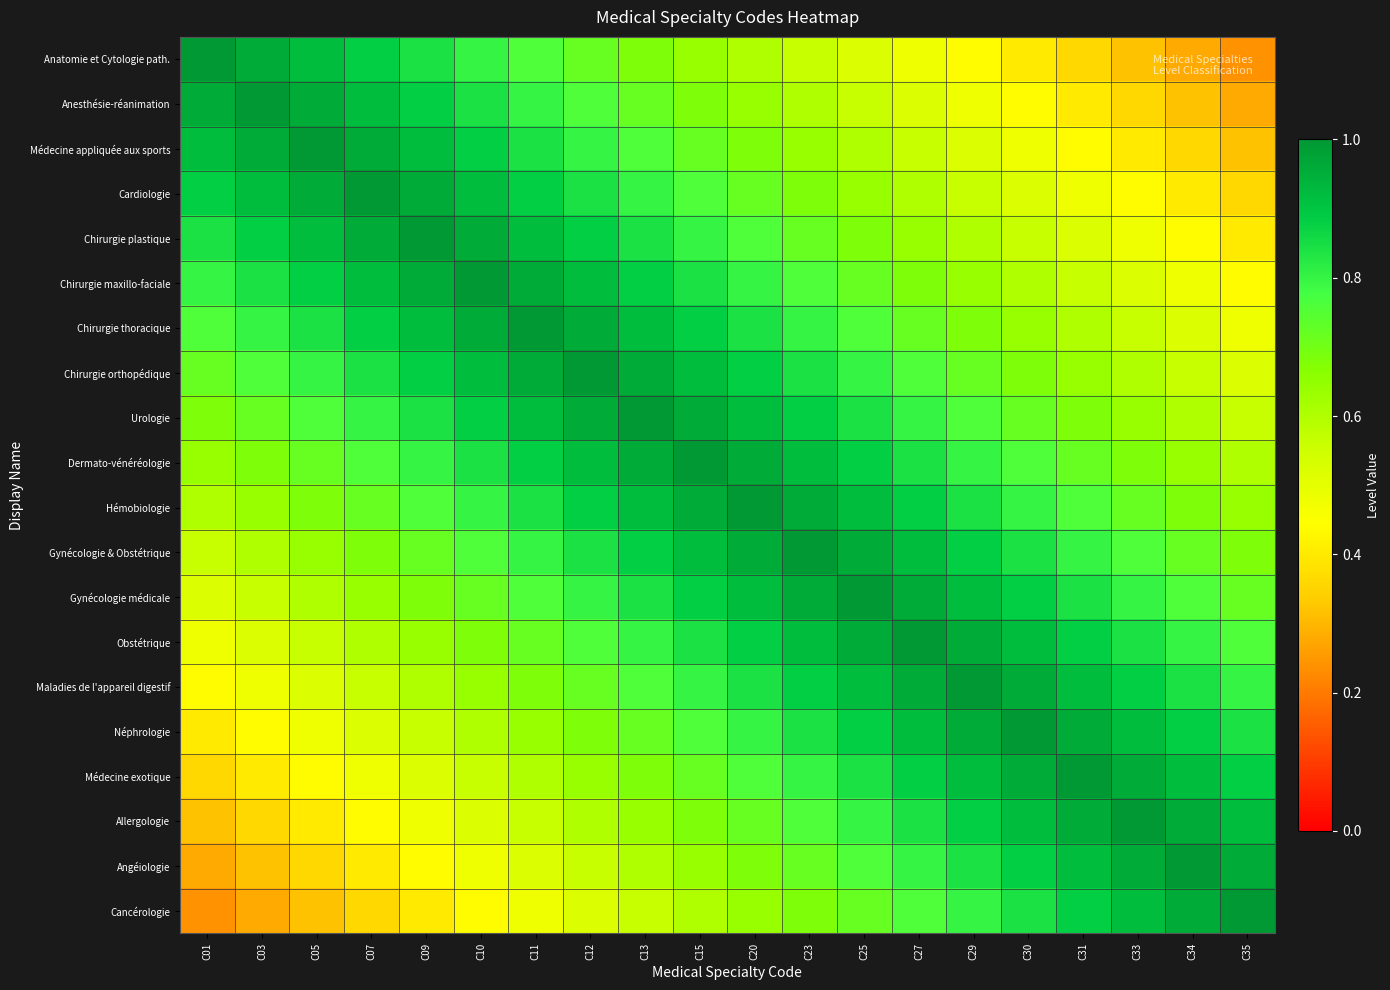

Rank the series by their maximum value, from lowest to highest.

Anatomie et Cytologie path., Anesthésie-réanimation, Médecine appliquée aux sports, Cardiologie, Chirurgie plastique, Chirurgie maxillo-faciale, Chirurgie thoracique, Chirurgie orthopédique, Urologie, Dermato-vénéréologie, Hémobiologie, Gynécologie & Obstétrique, Gynécologie médicale, Obstétrique, Maladies de l'appareil digestif, Néphrologie, Médecine exotique, Allergologie, Angéiologie, Cancérologie